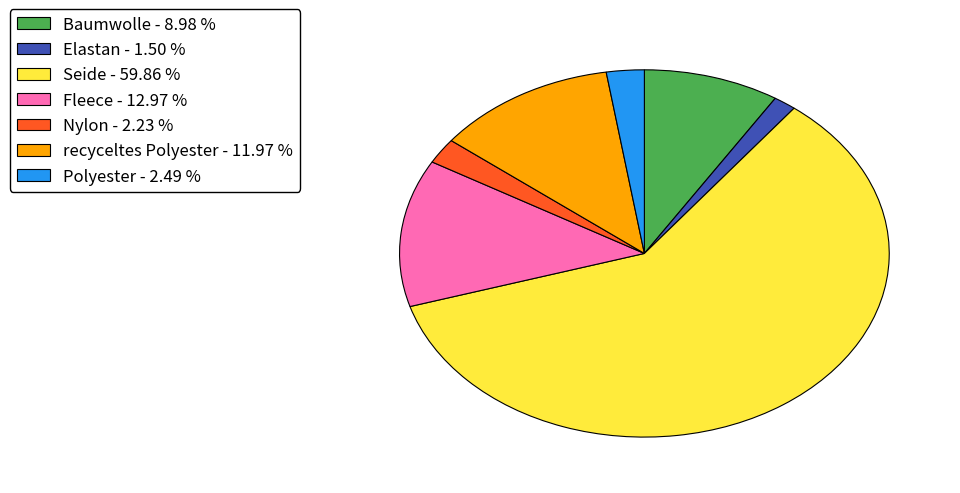

Does any single category account for the majority?

Yes